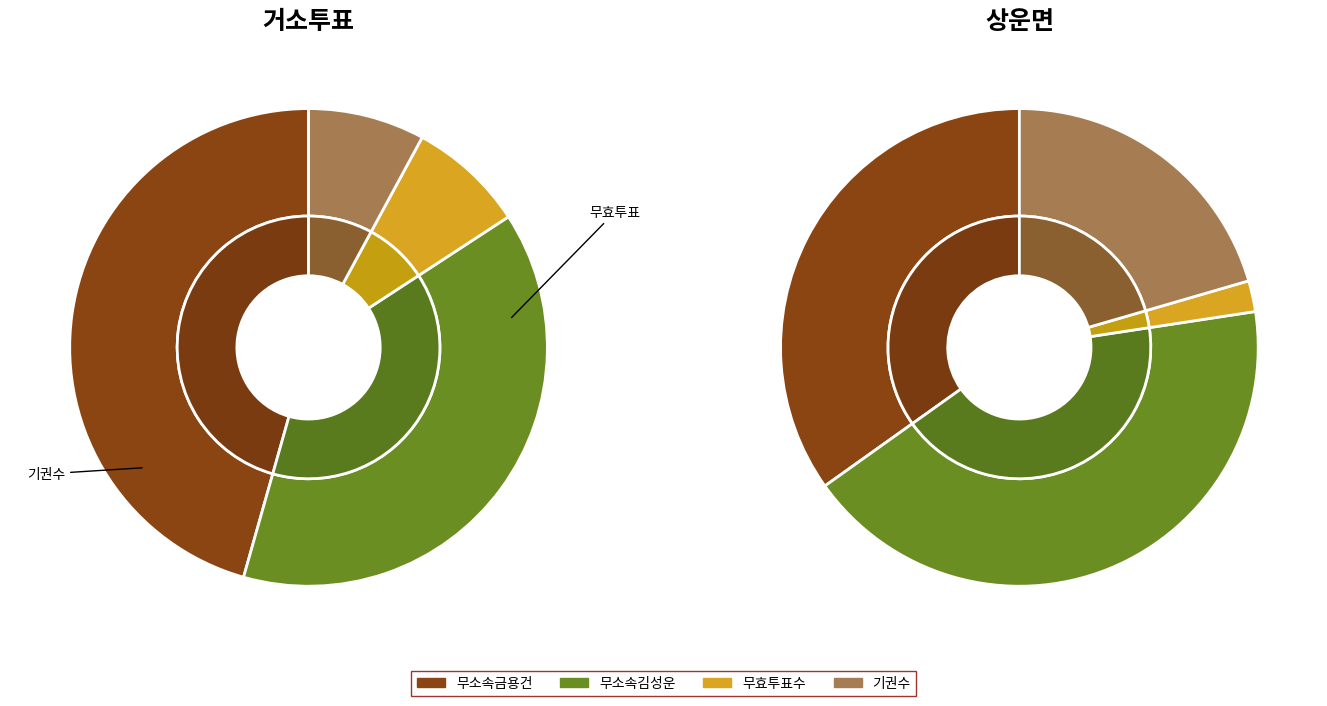

Combined, what portion of the pie is 상운면 and 거소투표?

100.0%